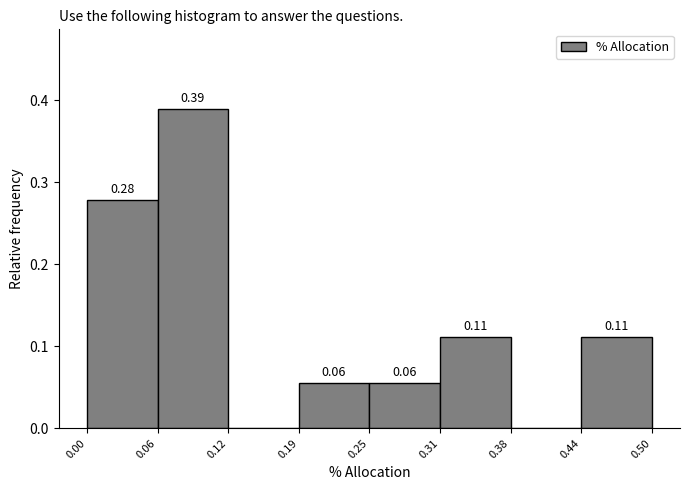

Over which range of the x-axis is the bar tallest?

0.06 to 0.12